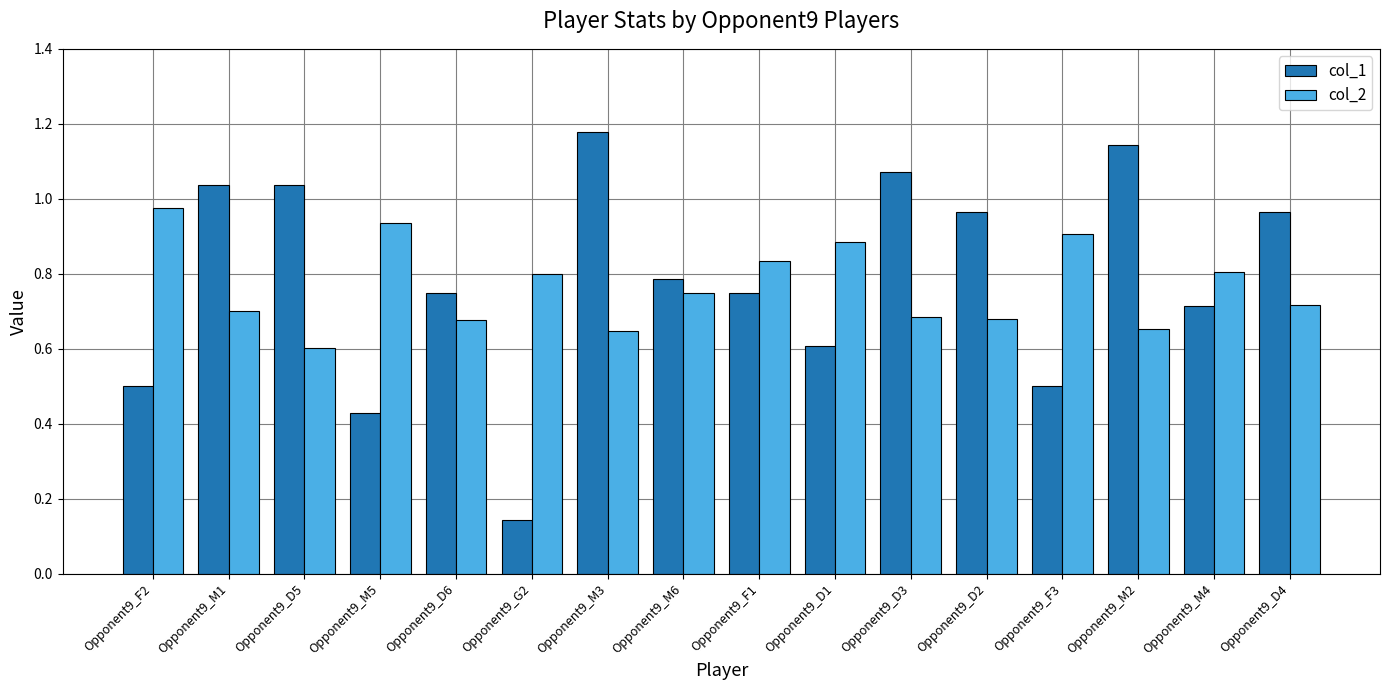

At Opponent9_M5, list the series in order from smallest to largest.

col_1, col_2